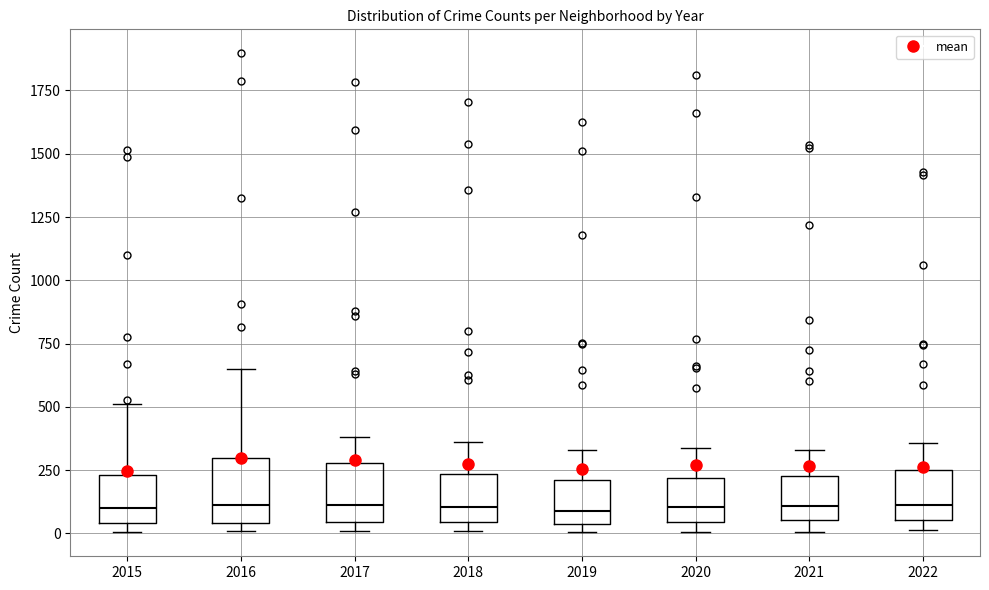

Reading left to right, transcribe this box plot: for each box, give where its median line is, the range the box spans, and where its two whiskers end, as read against the y-axis. The values are not printed on the chart, so give them approximately, as read against the axis.

2015: median 100, box 50 to 250, whiskers 0 to 500
2016: median 100, box 50 to 300, whiskers 0 to 650
2017: median 100, box 50 to 300, whiskers 0 to 400
2018: median 100, box 50 to 250, whiskers 0 to 350
2019: median 100, box 50 to 200, whiskers 0 to 350
2020: median 100, box 50 to 200, whiskers 0 to 350
2021: median 100, box 50 to 250, whiskers 0 to 350
2022: median 100, box 50 to 250, whiskers 0 to 350